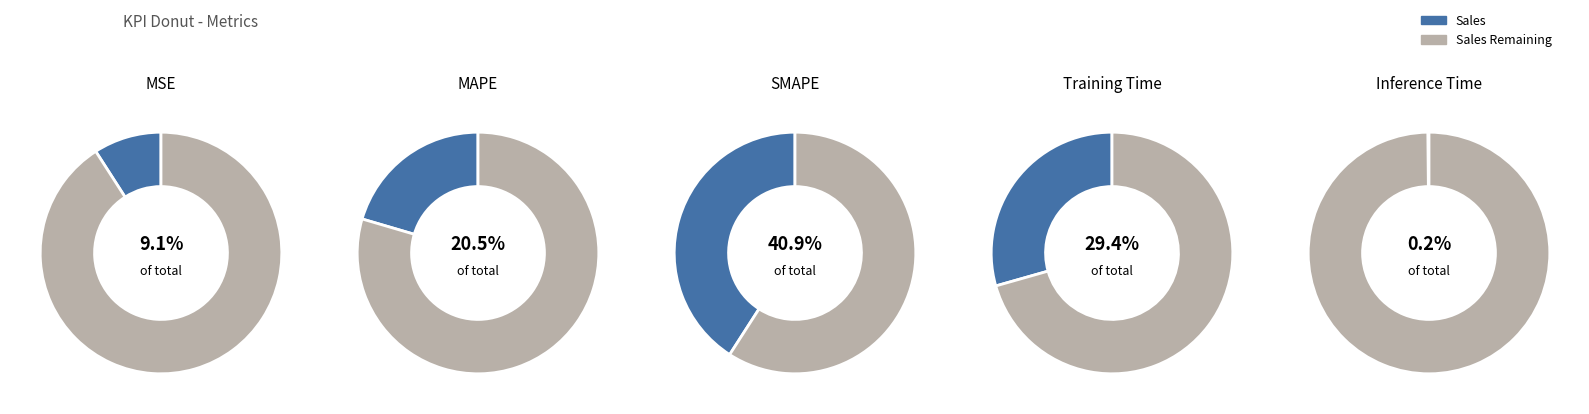

How many segments does this pie chart have?

5